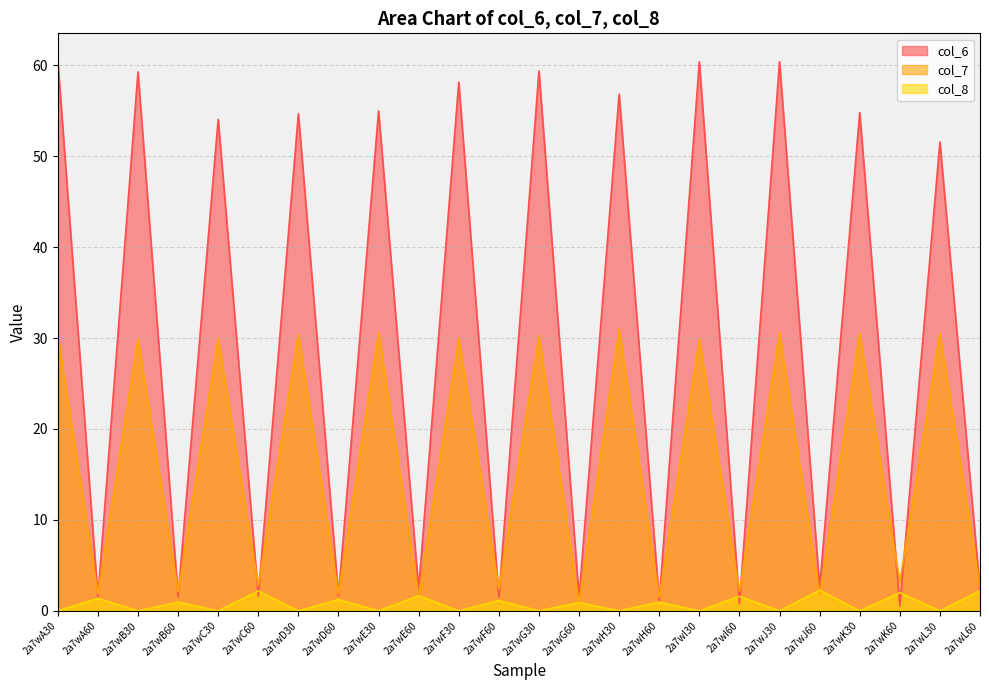

True or false: col_7 has more than 0 interior local peaks.

True